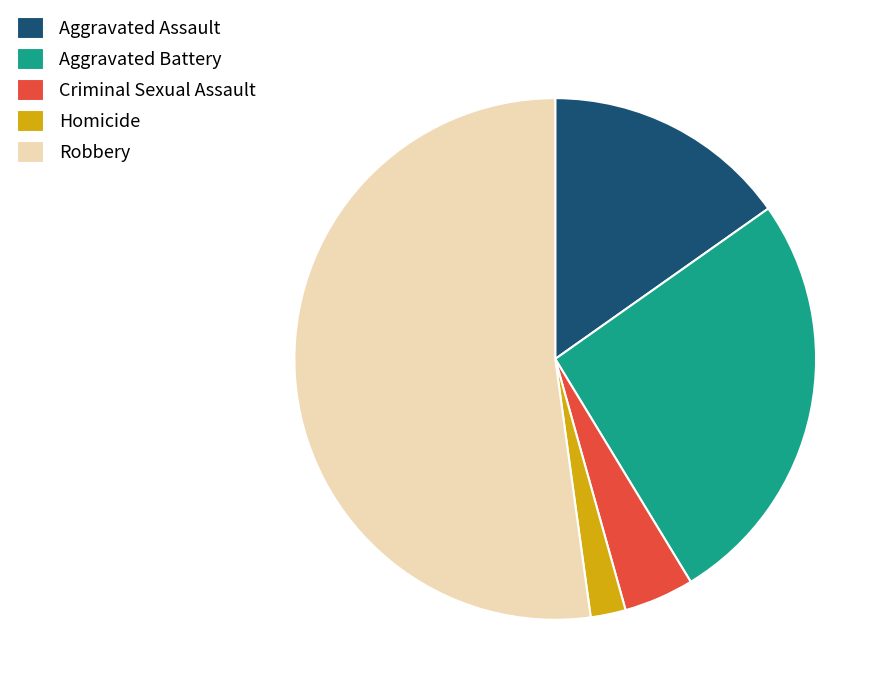

Rank the categories by value from highest to lowest.

Robbery, Aggravated Battery, Aggravated Assault, Criminal Sexual Assault, Homicide